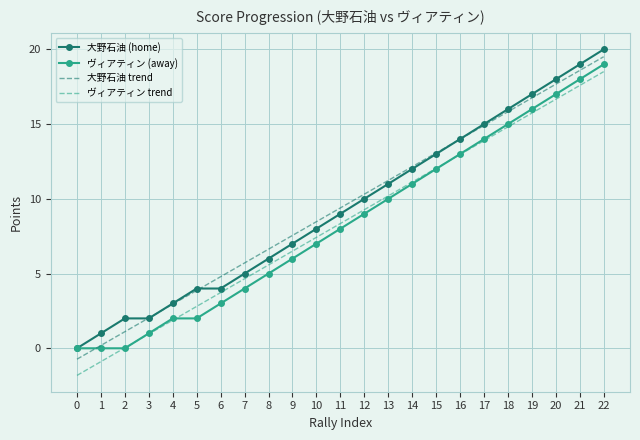

The value of 大野石油 (home) at 0 is -12.4. True or false?

False